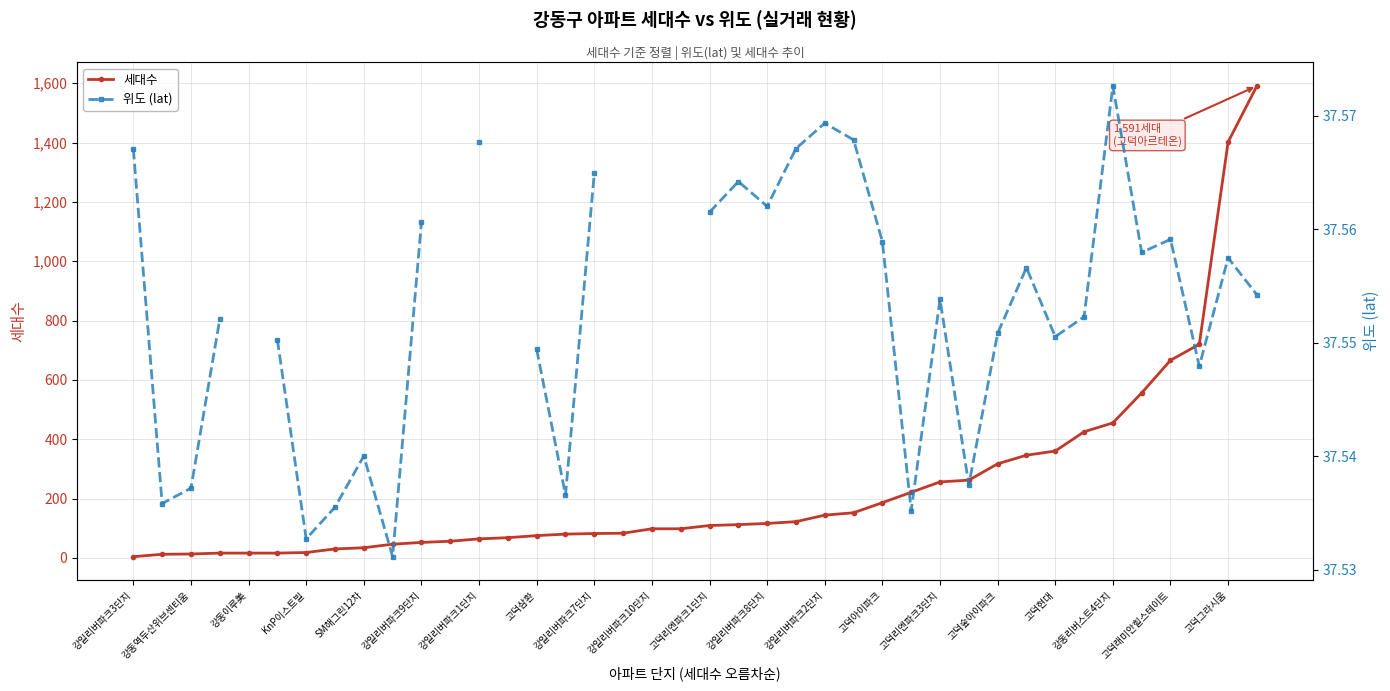

True or false: 세대수 and 위도 (lat) cross at least once.

True